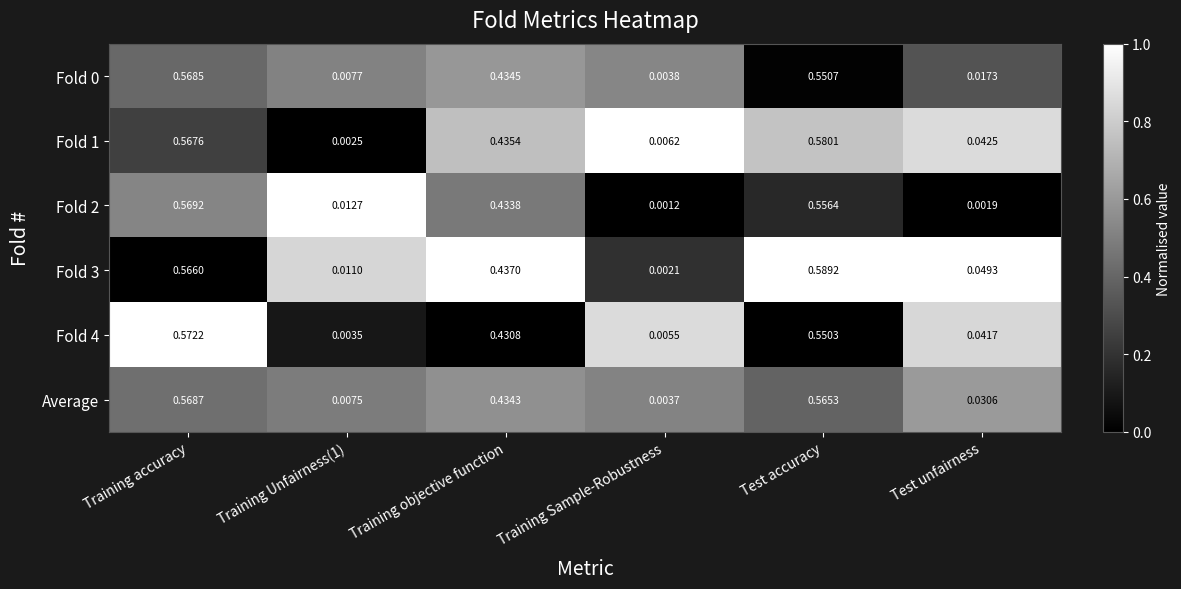

What is the total value across all series at Training accuracy?

3.4